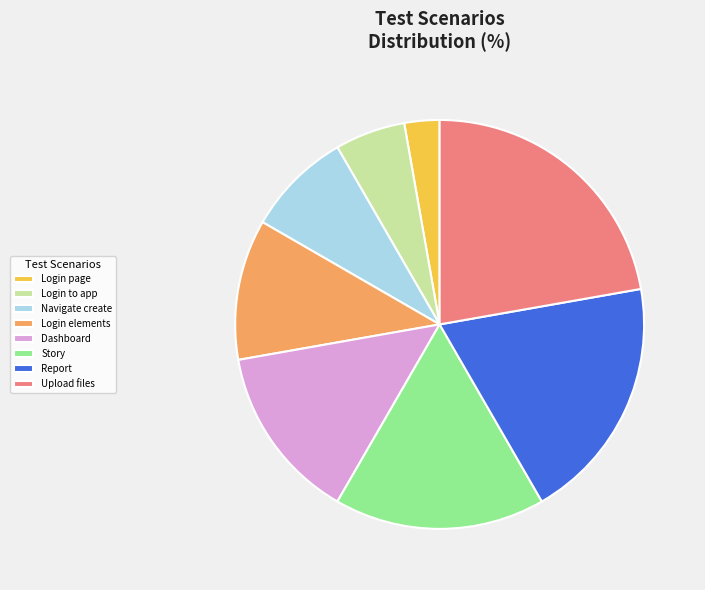

How many segments does this pie chart have?

8